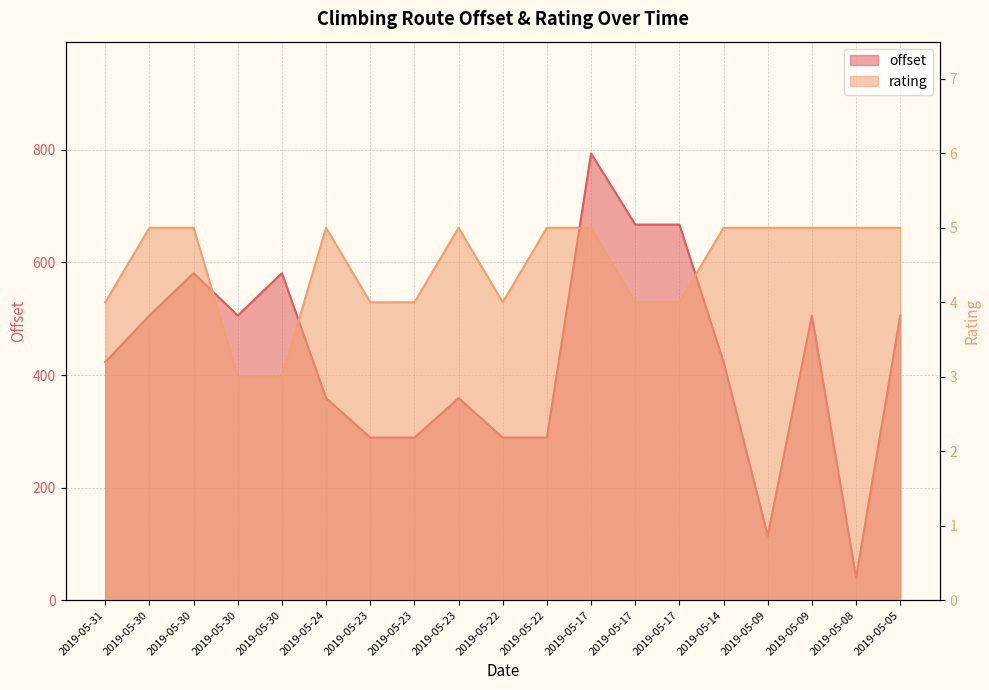

What is the approximate value of rating at 2019-05-09?

5.0